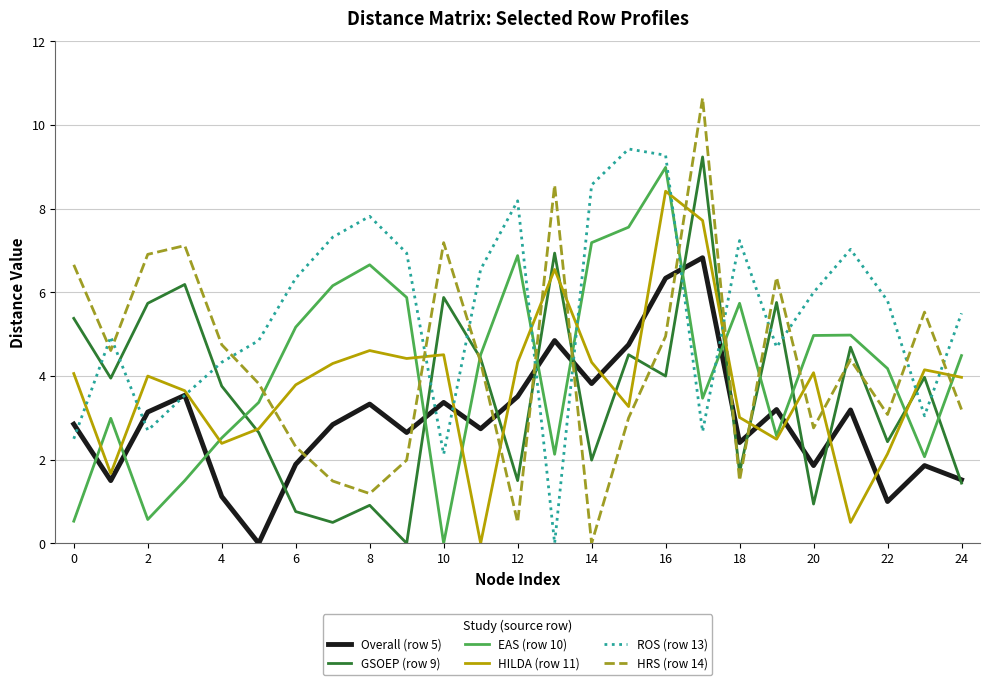

What is the maximum value for EAS (row 10)?

9.0